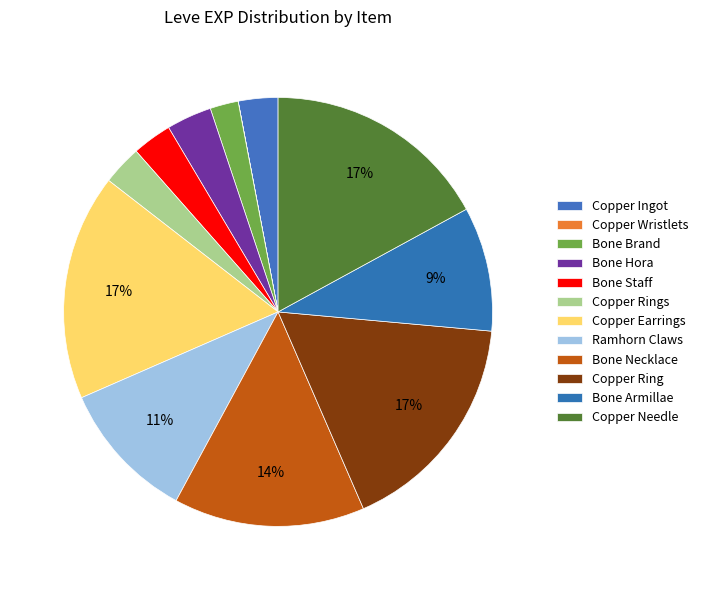

Is Copper Wristlets the majority of the pie?

No